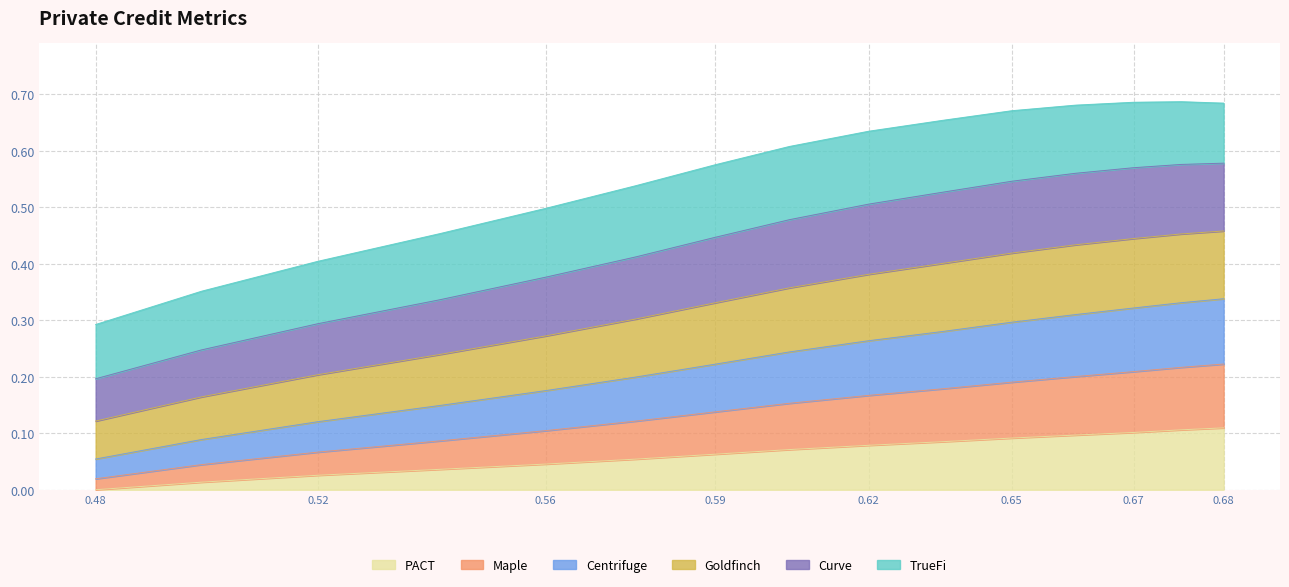

What is the difference between the second highest and minimum values in the Centrifuge series?

0.3